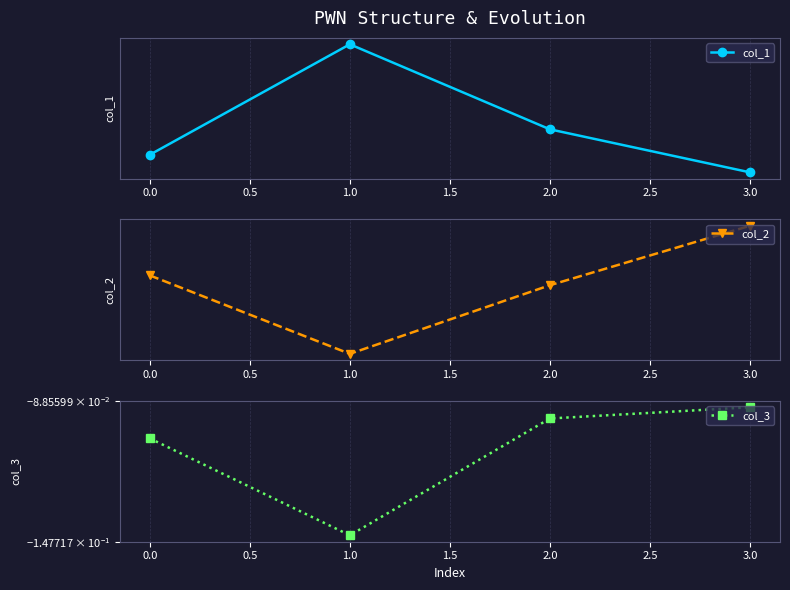

What is the minimum value for col_3?

-0.1